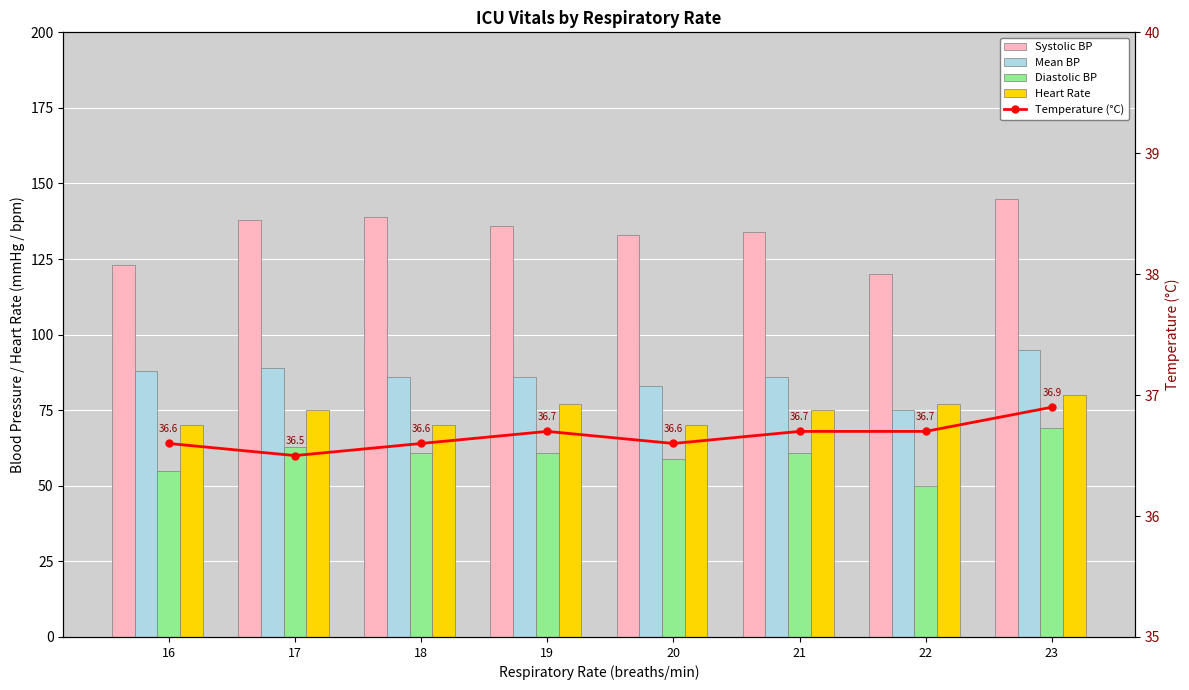

Does the chart contain stacked bars?

No